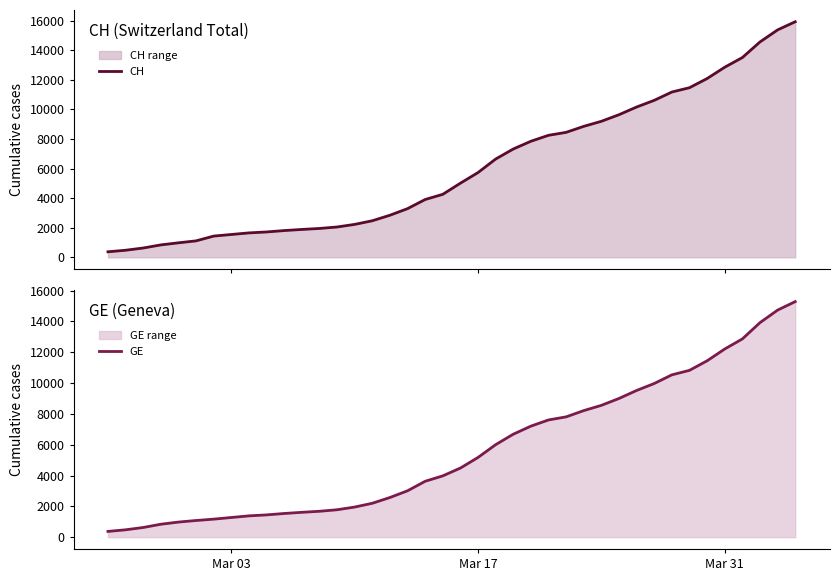

What is the maximum value shown in the chart?

15926